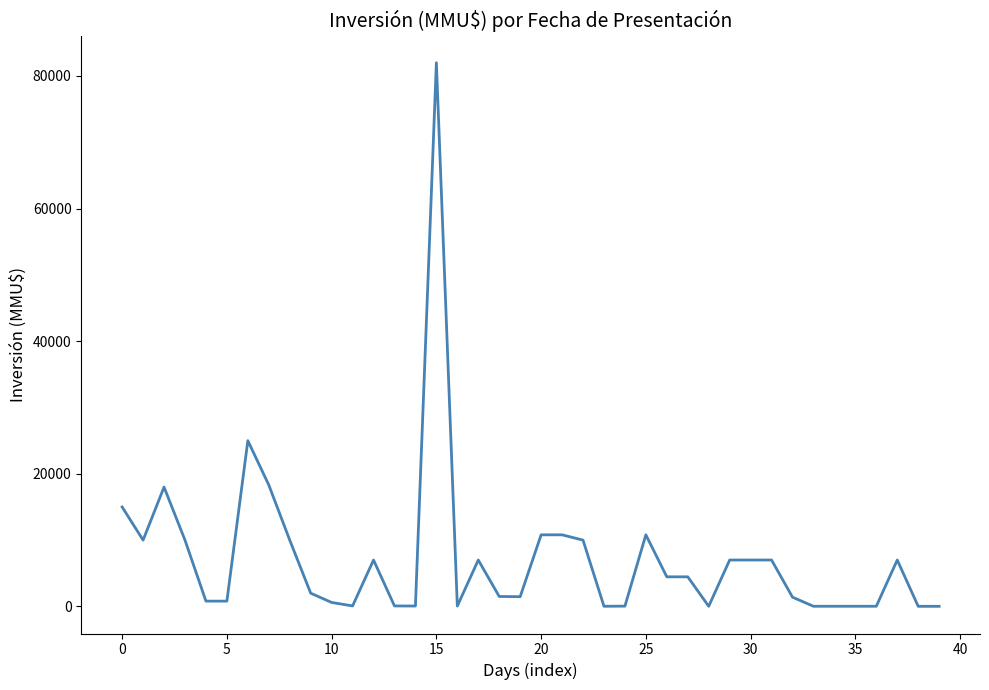

What is the maximum value shown in the chart?

82000